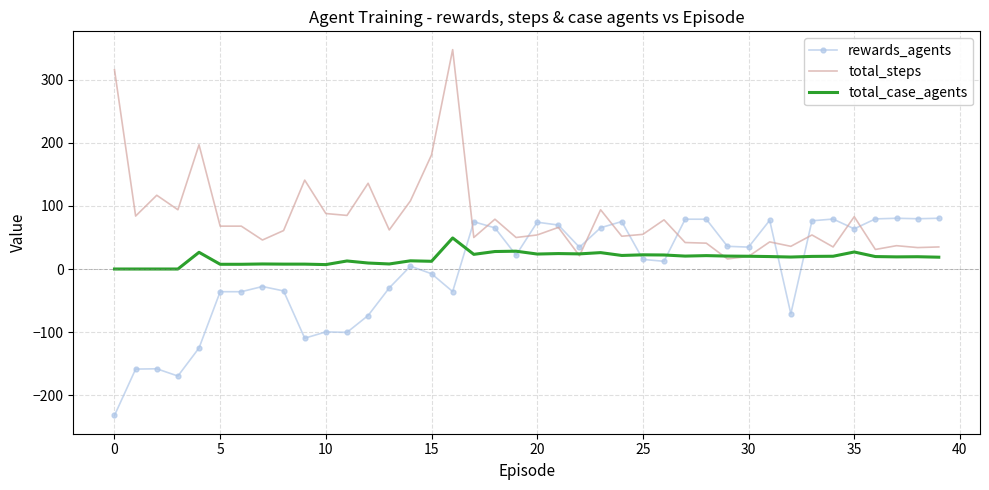

Which series has the largest total across all categories?

total_steps